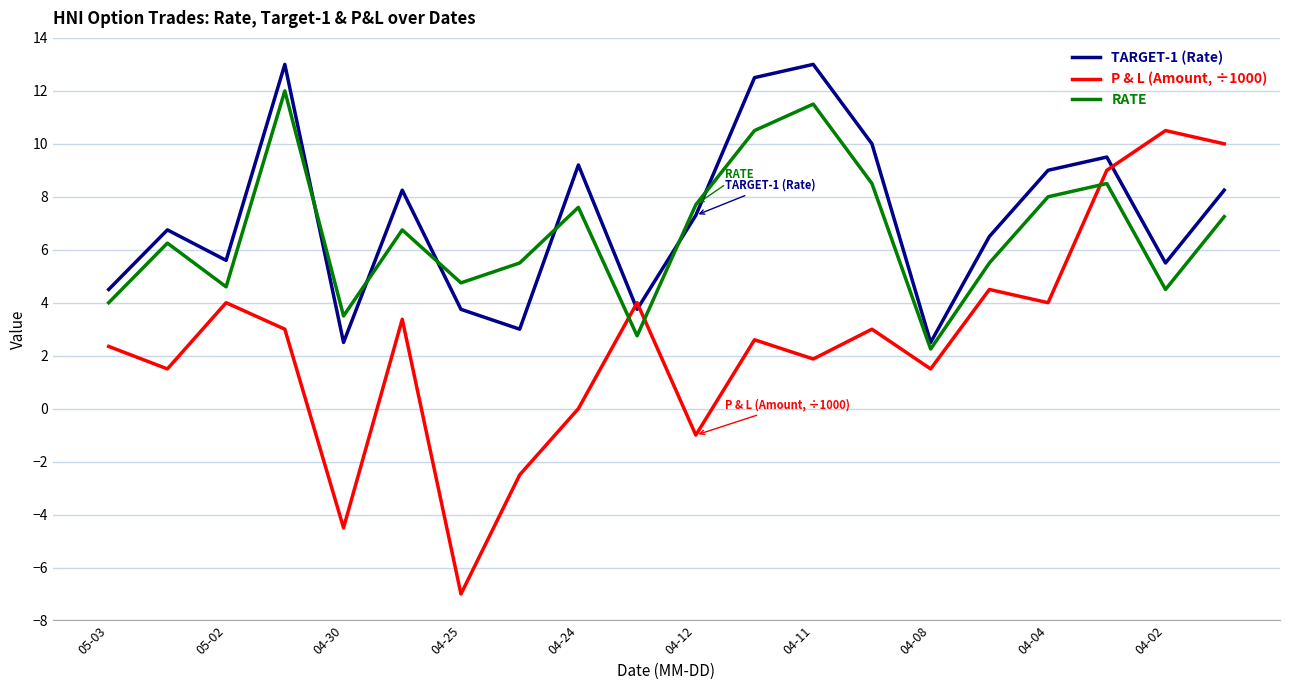

List the series in order of their peak value, lowest first.

P & L (Amount, ÷1000), RATE, TARGET-1 (Rate)